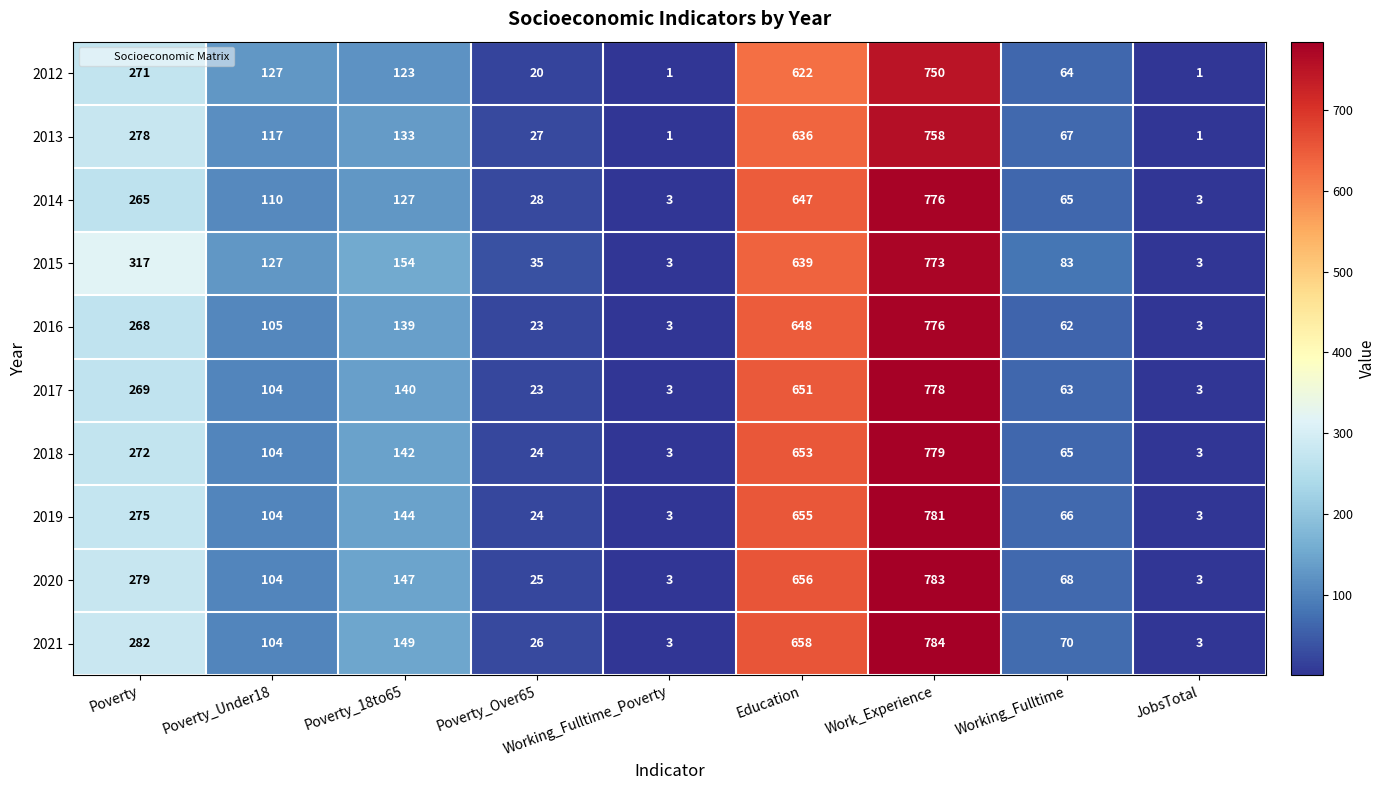

What is the sum of the 2021 values at Working_Fulltime and Education?

728